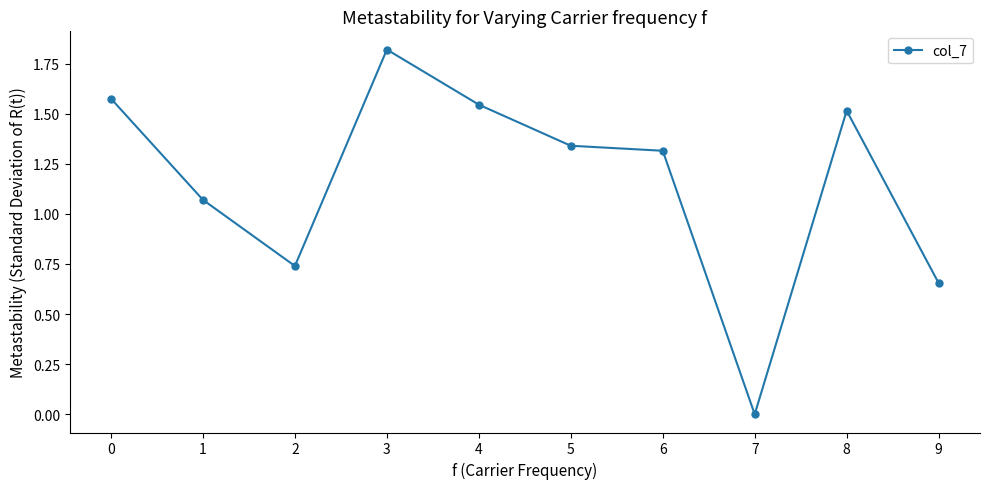

Which has a higher value, 9 or 1?

1